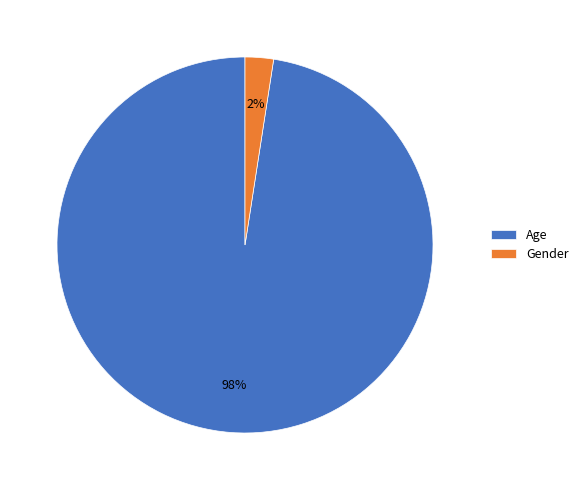

Rank the categories by value from lowest to highest.

Gender, Age